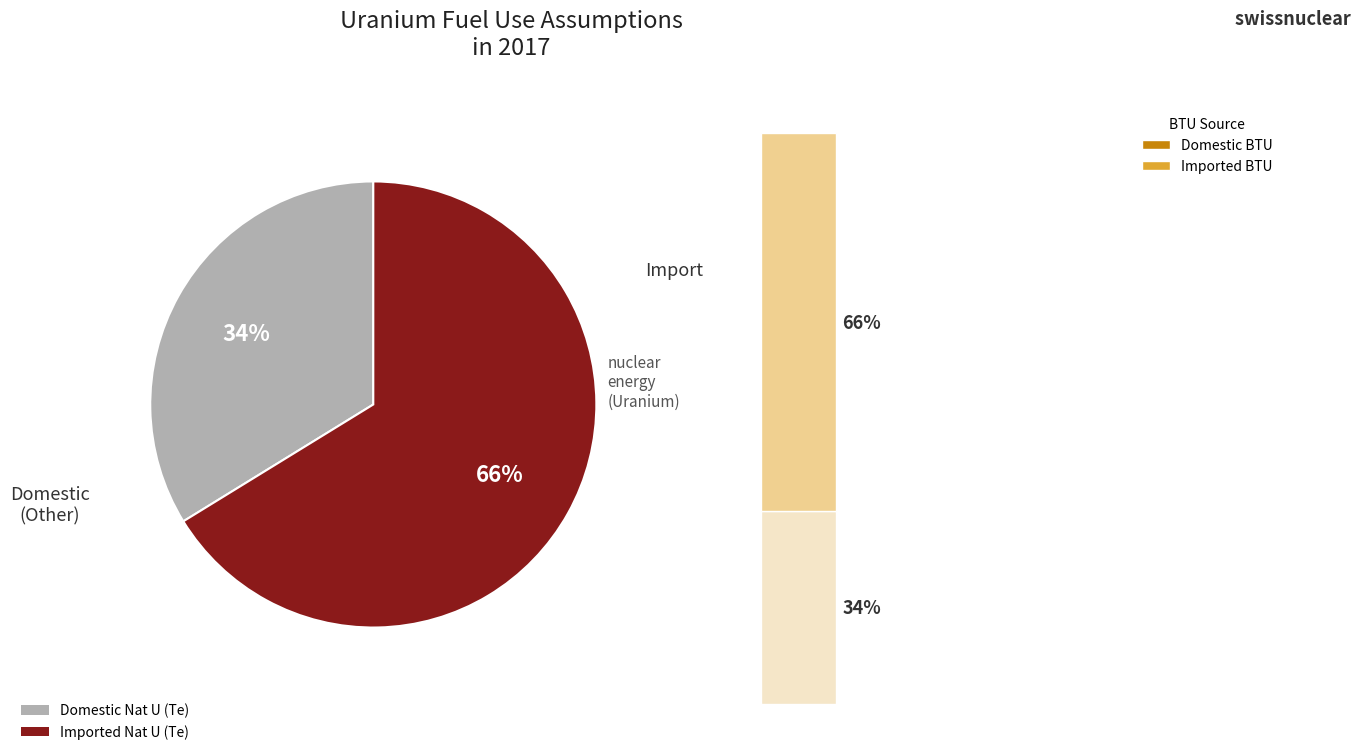

Does any single category account for the majority?

Yes